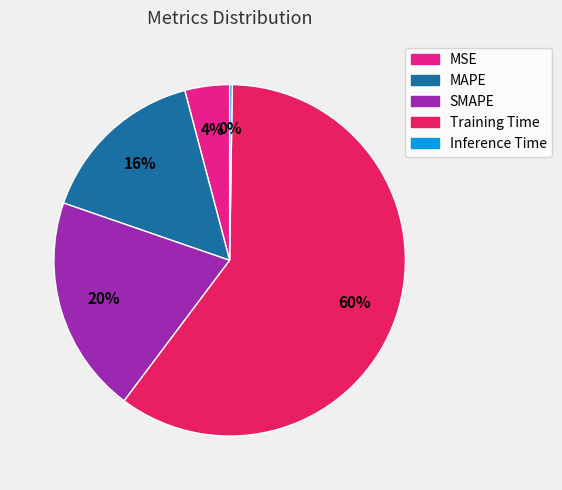

What percentage is the Training Time slice, to the nearest percent?

60%